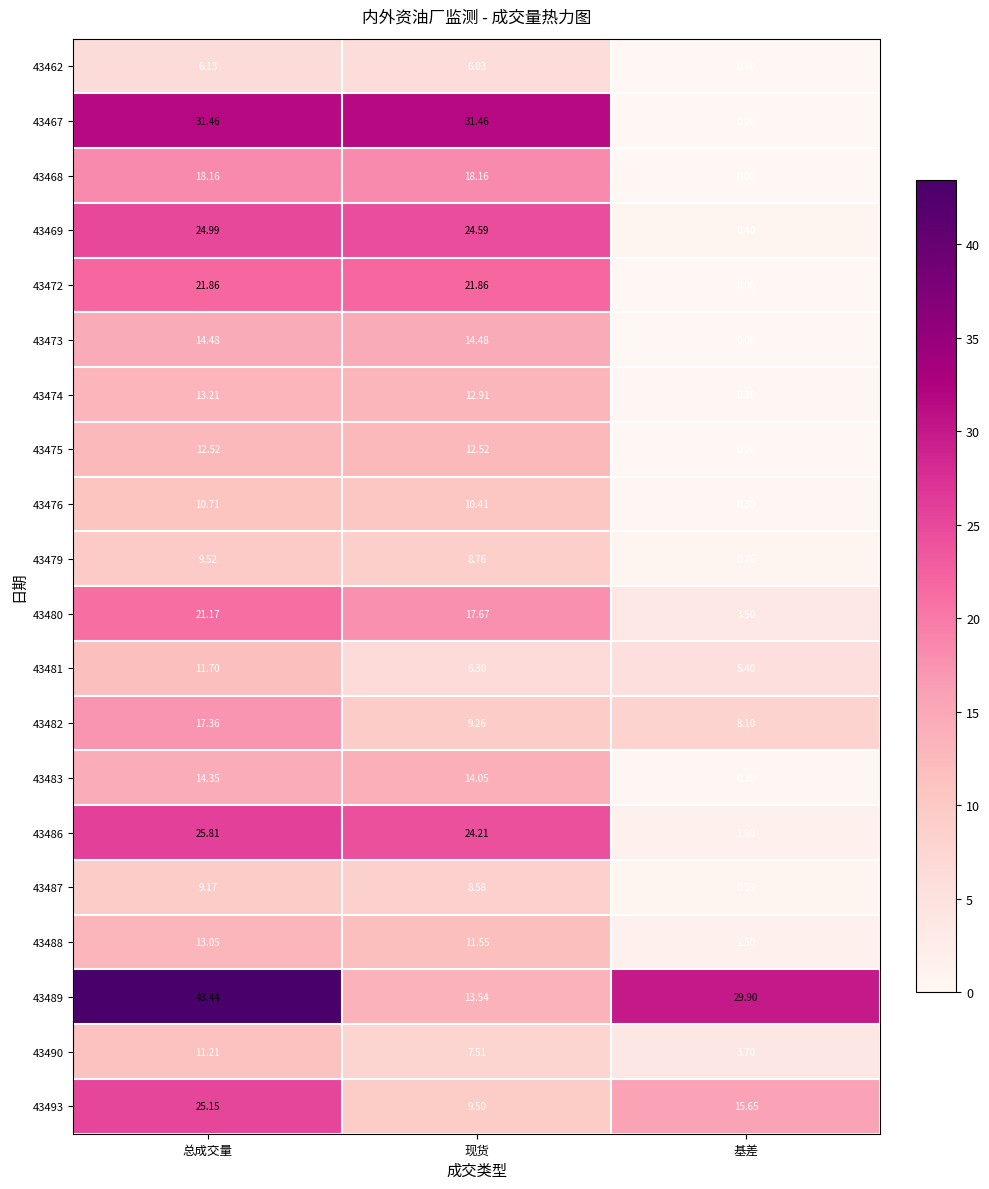

Which label corresponds to the smallest value in the chart?

基差